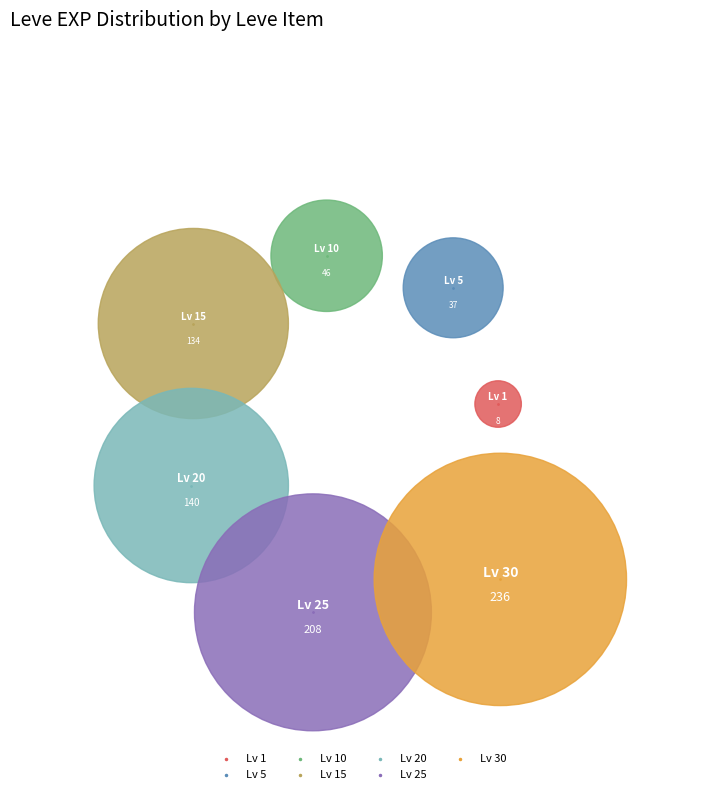

What are all the series names shown in the legend?

Lv 1, Lv 5, Lv 10, Lv 15, Lv 20, Lv 25, Lv 30